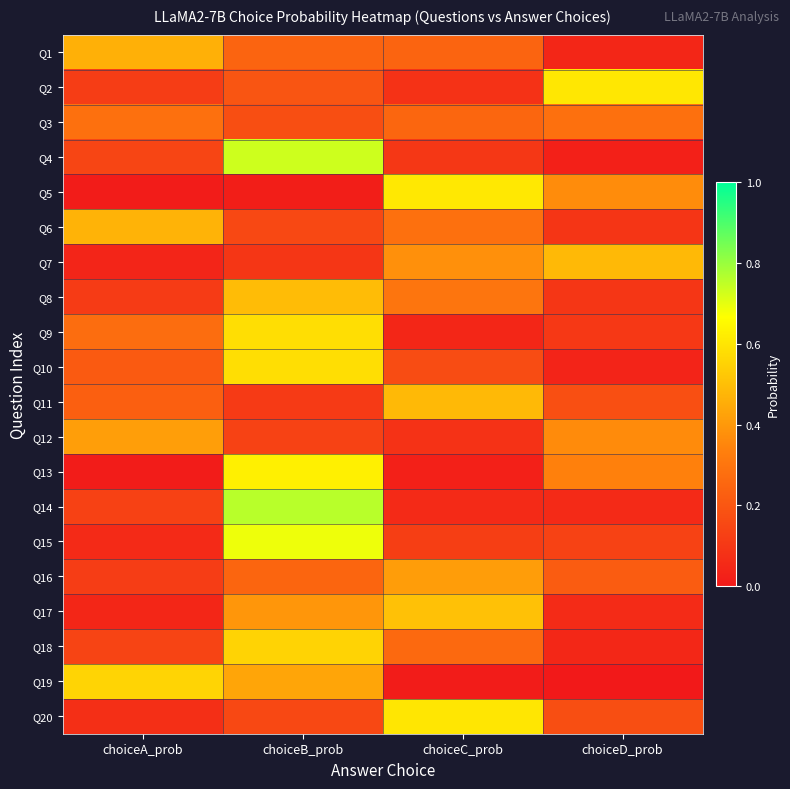

What is the greatest value displayed?

0.8